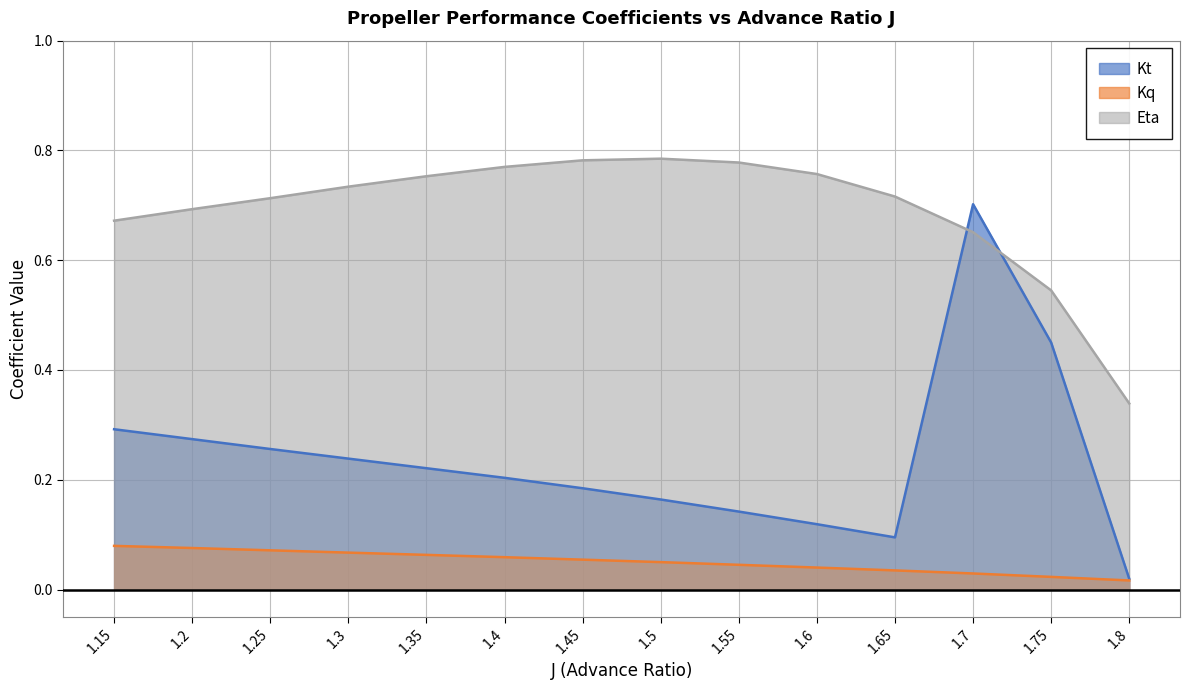

How many categories are shown in the chart?

14